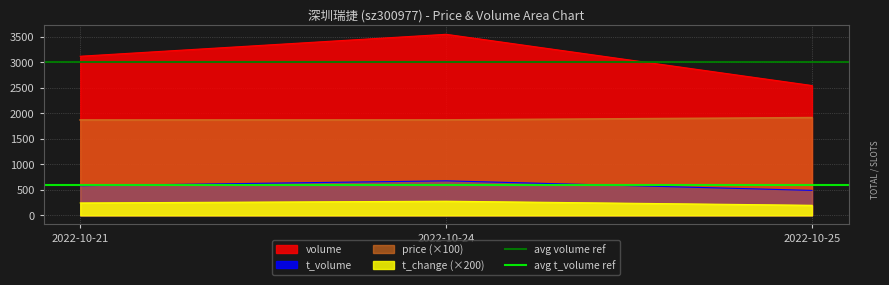

Which series has the largest total across all categories?

avg volume ref